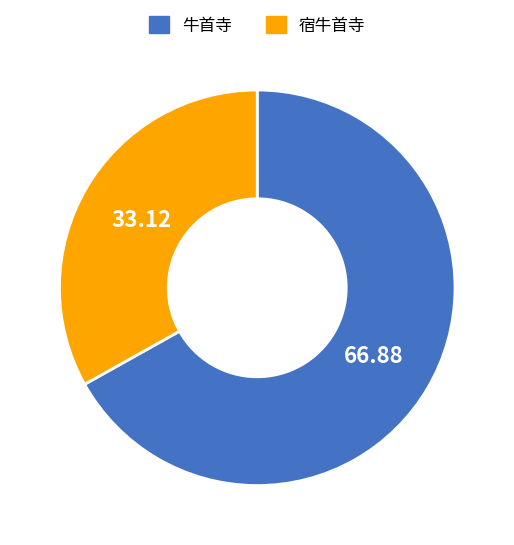

Which category has the biggest portion of the pie?

牛首寺